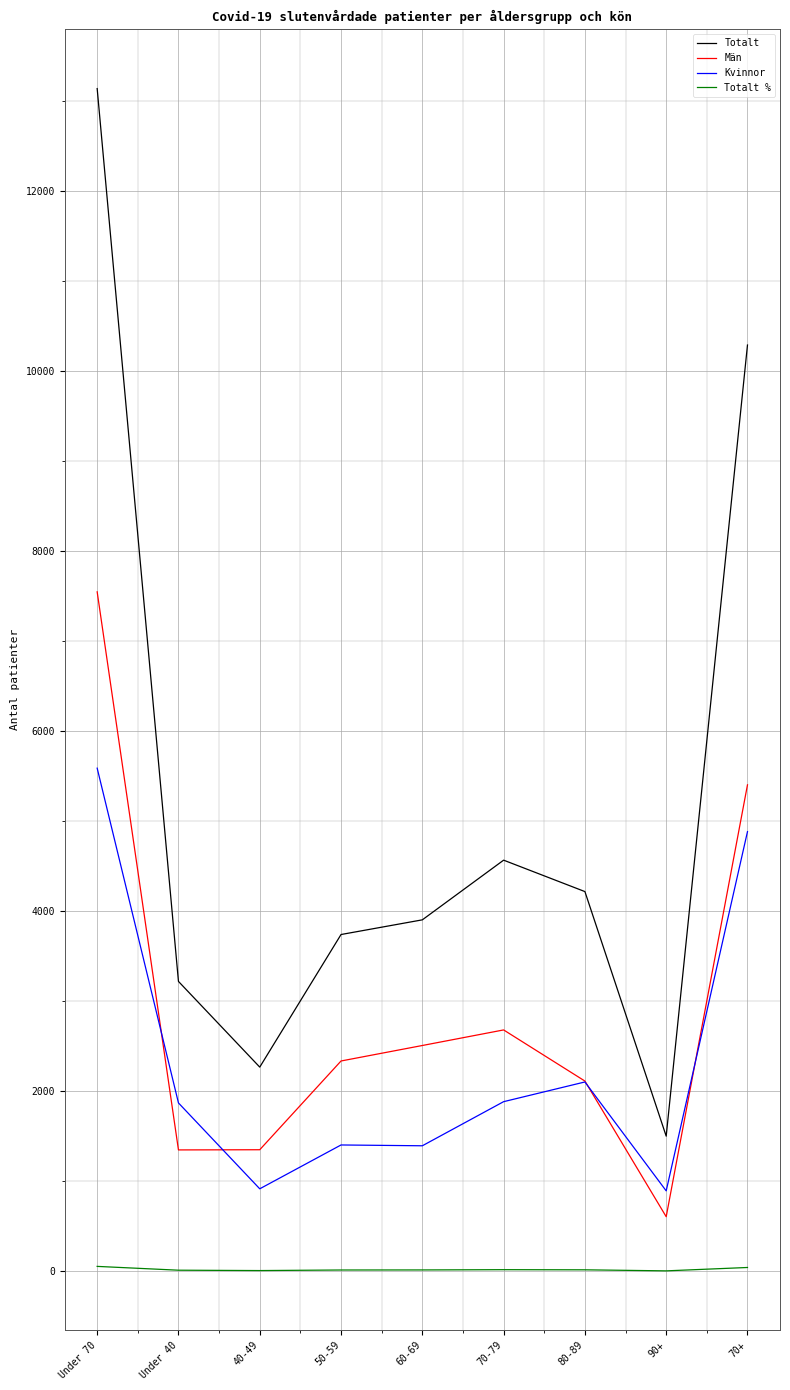

Where is Kvinnor nearest to the value 3243?

80-89